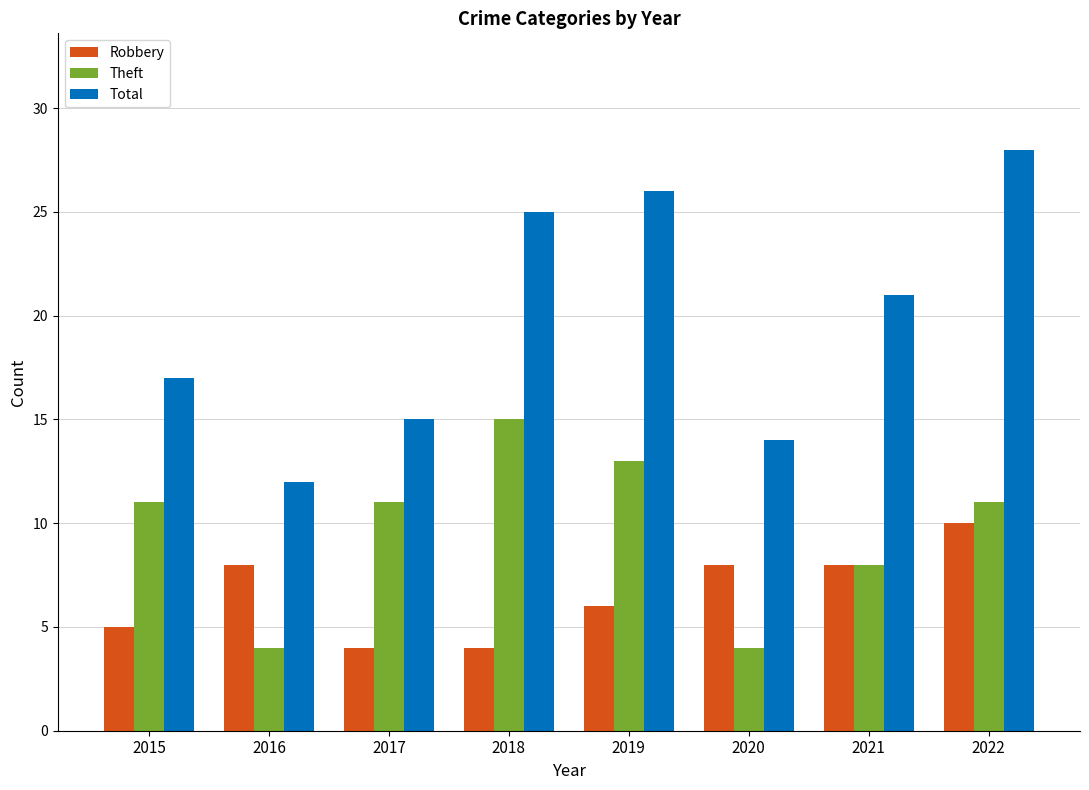

Reading right to left, list all the values displayed in this chart.

Robbery: 10	8	8	6	4	4	8	5
Theft: 11	8	4	13	15	11	4	11
Total: 28	21	14	26	25	15	12	17